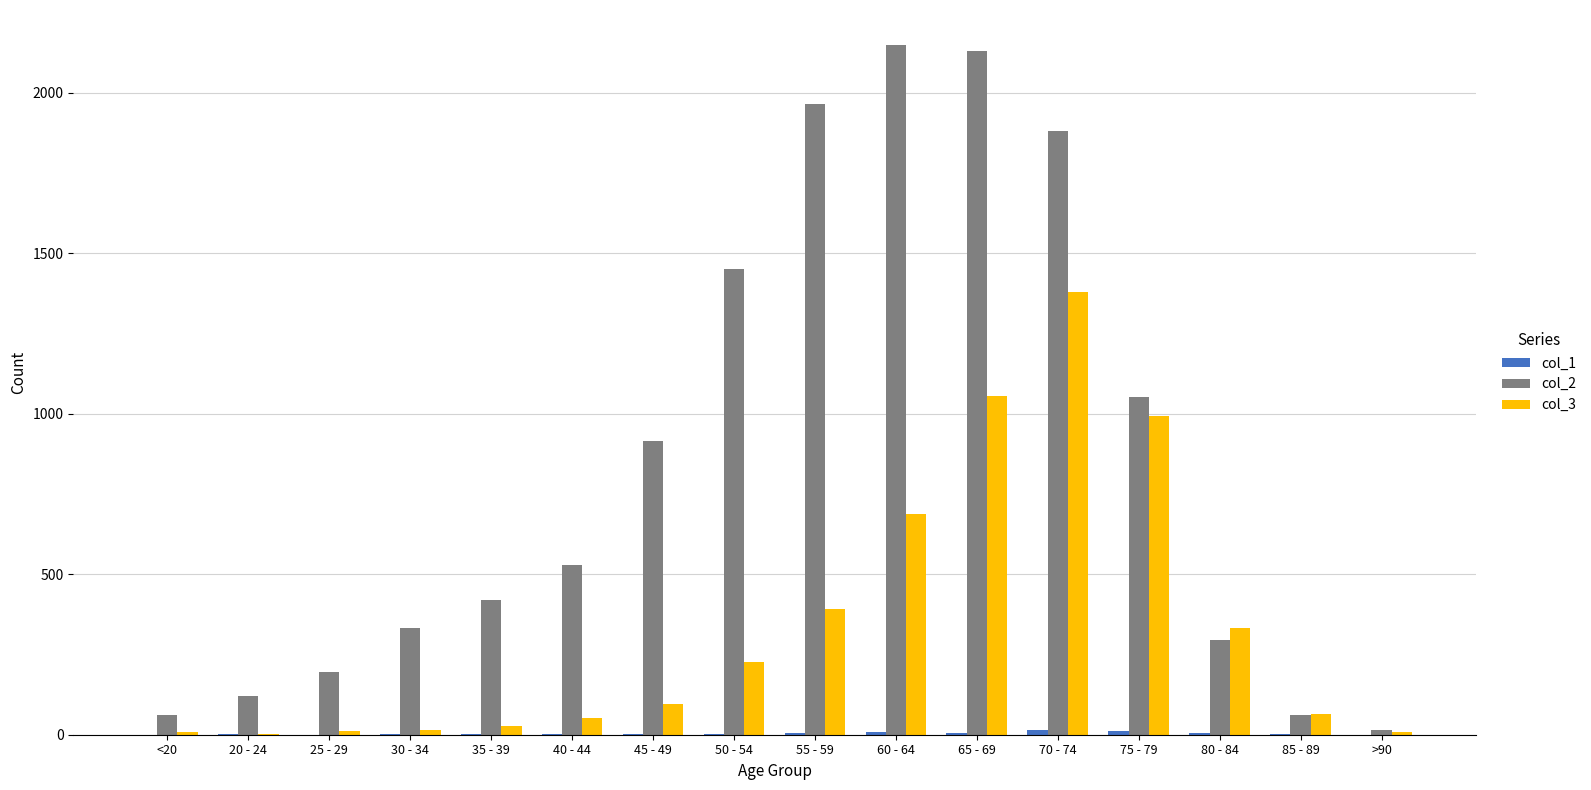

What is the average value of the col_2 series?

849